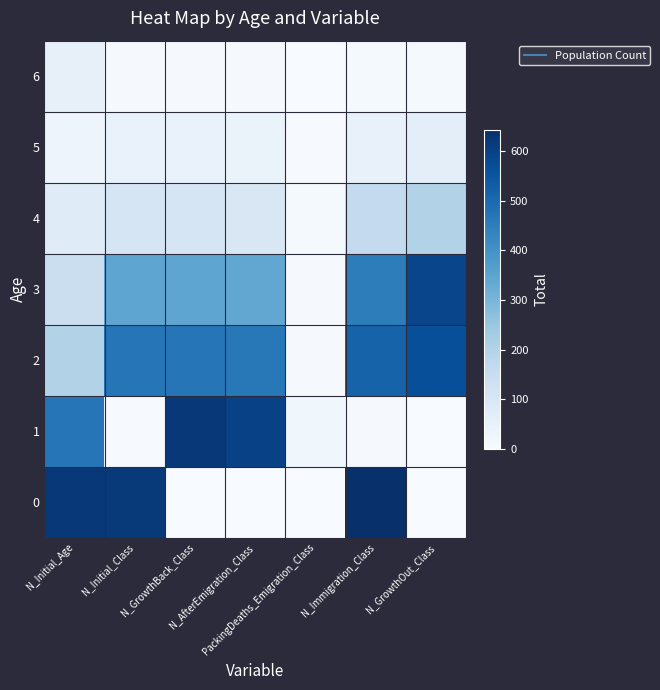

At N_Immigration_Class, list the series in order from smallest to largest.

1, 6, 5, 4, 3, 2, 0